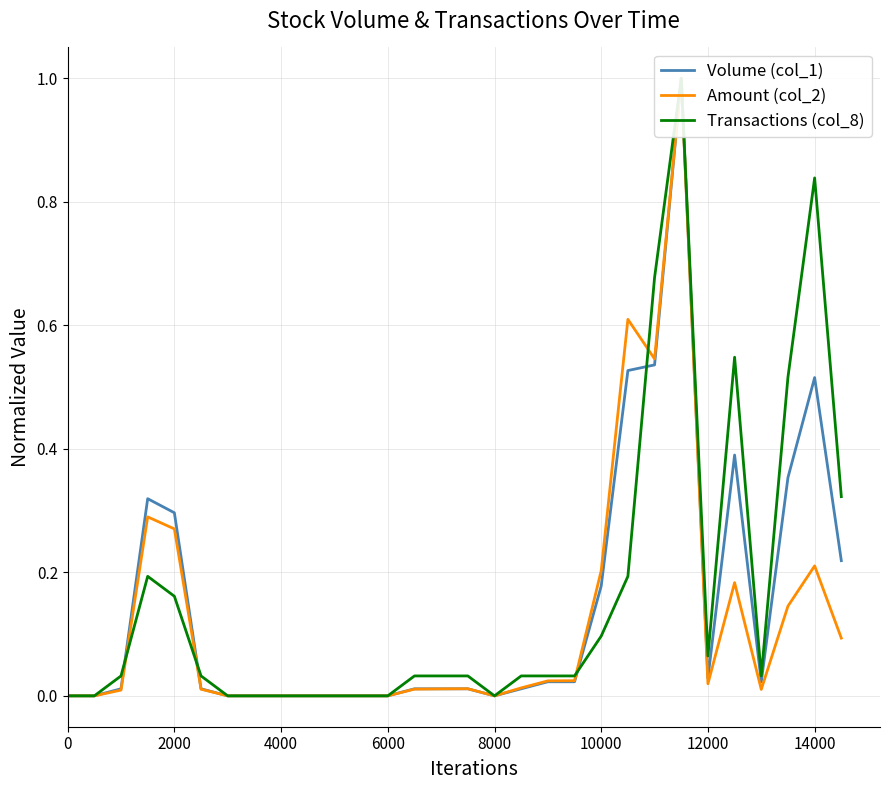

True or false: Amount (col_2) and Transactions (col_8) cross at least once.

True